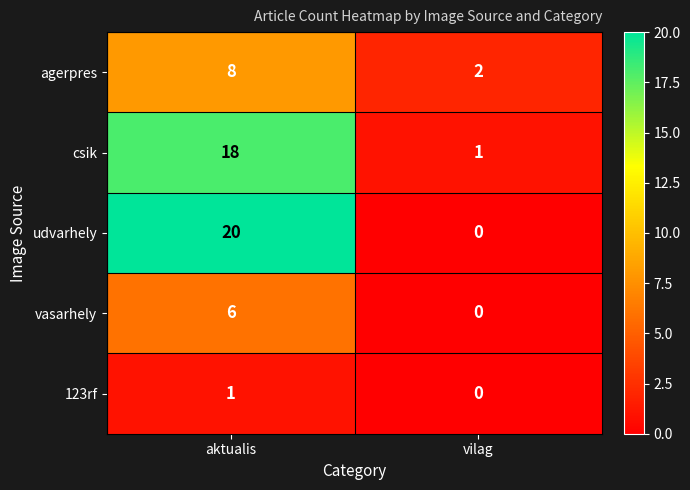

What is the difference between the csik values at vilag and aktualis?

17